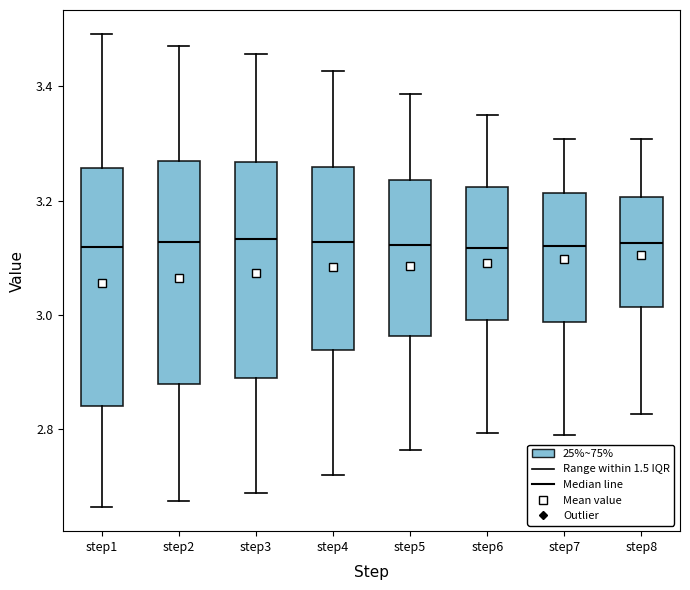

Reading left to right, transcribe this box plot: for each box, give where its median line is, the range the box spans, and where its two whiskers end, as read against the y-axis. The values are not printed on the chart, so give them approximately, as read against the axis.

step1: median 3.12, box 2.84 to 3.26, whiskers 2.66 to 3.50
step2: median 3.12, box 2.88 to 3.26, whiskers 2.68 to 3.48
step3: median 3.14, box 2.88 to 3.26, whiskers 2.68 to 3.46
step4: median 3.12, box 2.94 to 3.26, whiskers 2.72 to 3.42
step5: median 3.12, box 2.96 to 3.24, whiskers 2.76 to 3.38
step6: median 3.12, box 3.00 to 3.22, whiskers 2.80 to 3.36
step7: median 3.12, box 2.98 to 3.22, whiskers 2.78 to 3.30
step8: median 3.12, box 3.02 to 3.20, whiskers 2.82 to 3.30